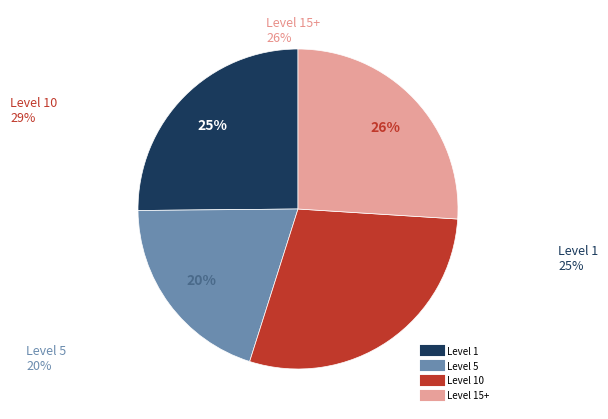

Is there a majority slice in this chart?

No